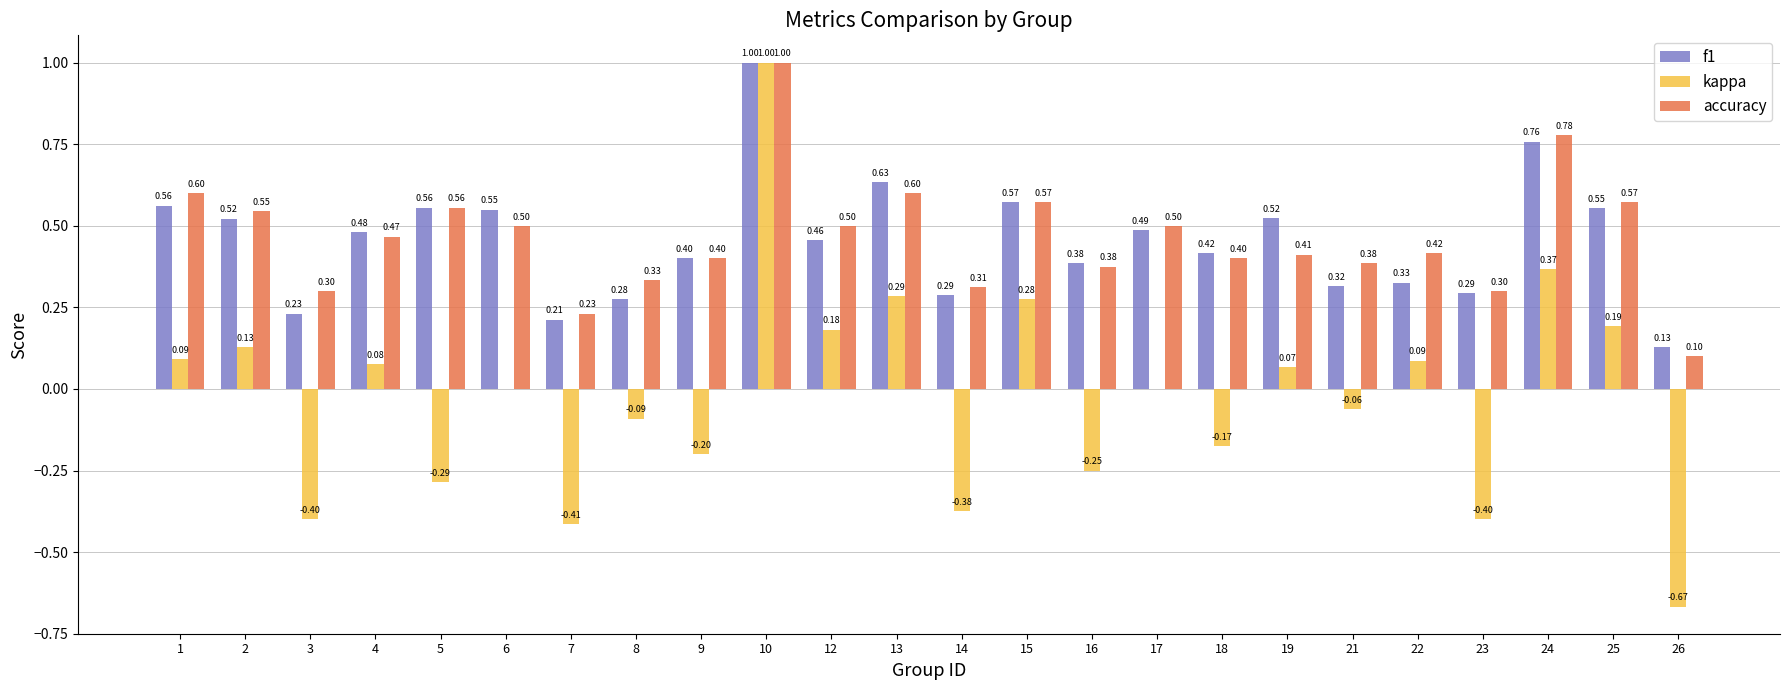

What is the sum of all accuracy values?

11.2